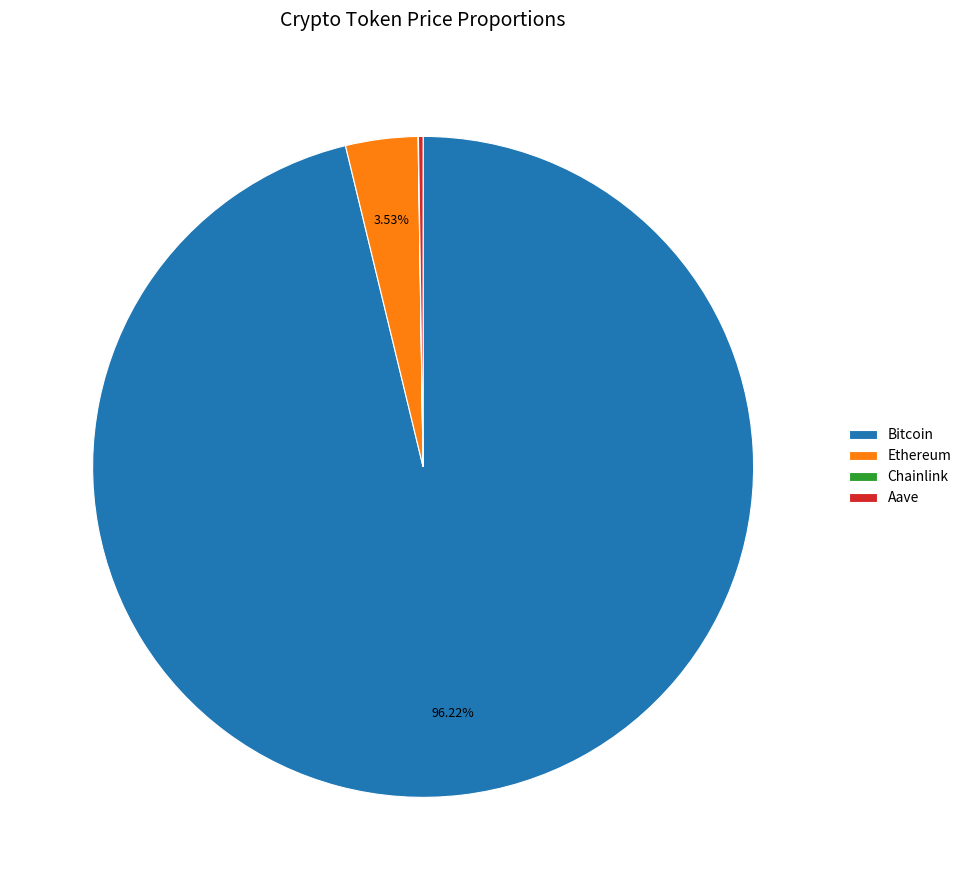

Which has a higher value, Ethereum or Bitcoin?

Bitcoin